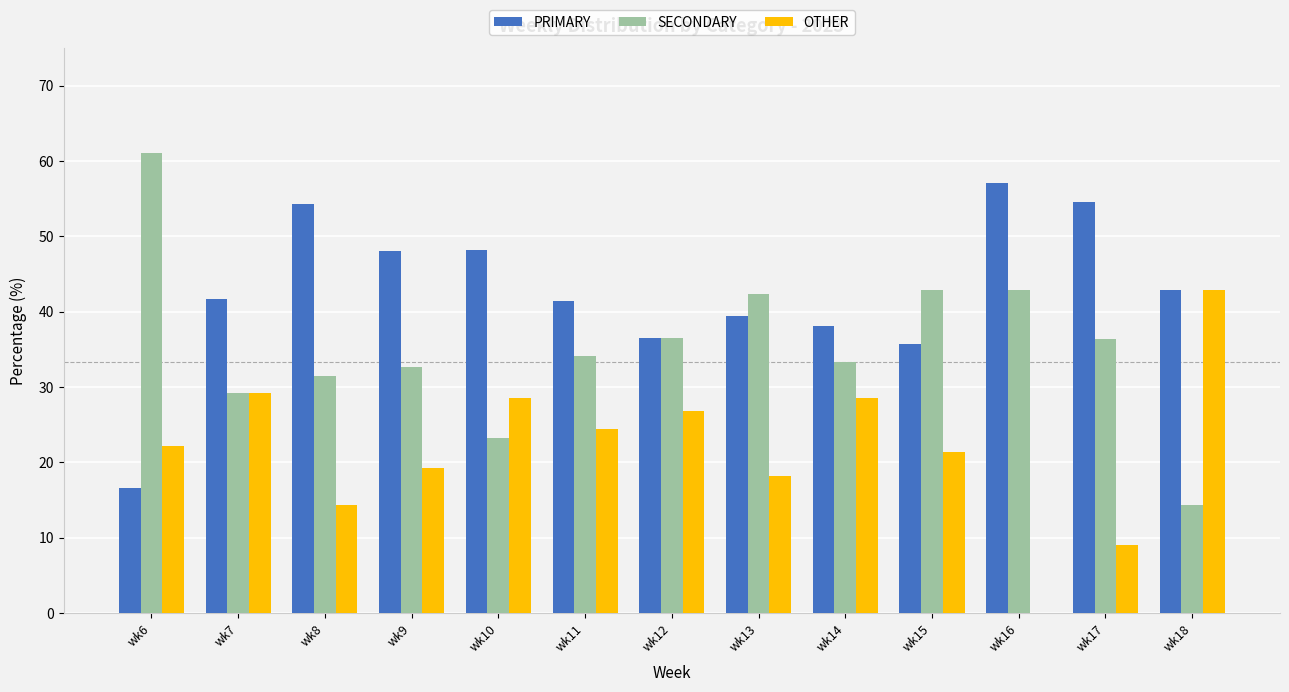

What is the sum of all SECONDARY values?

460.5